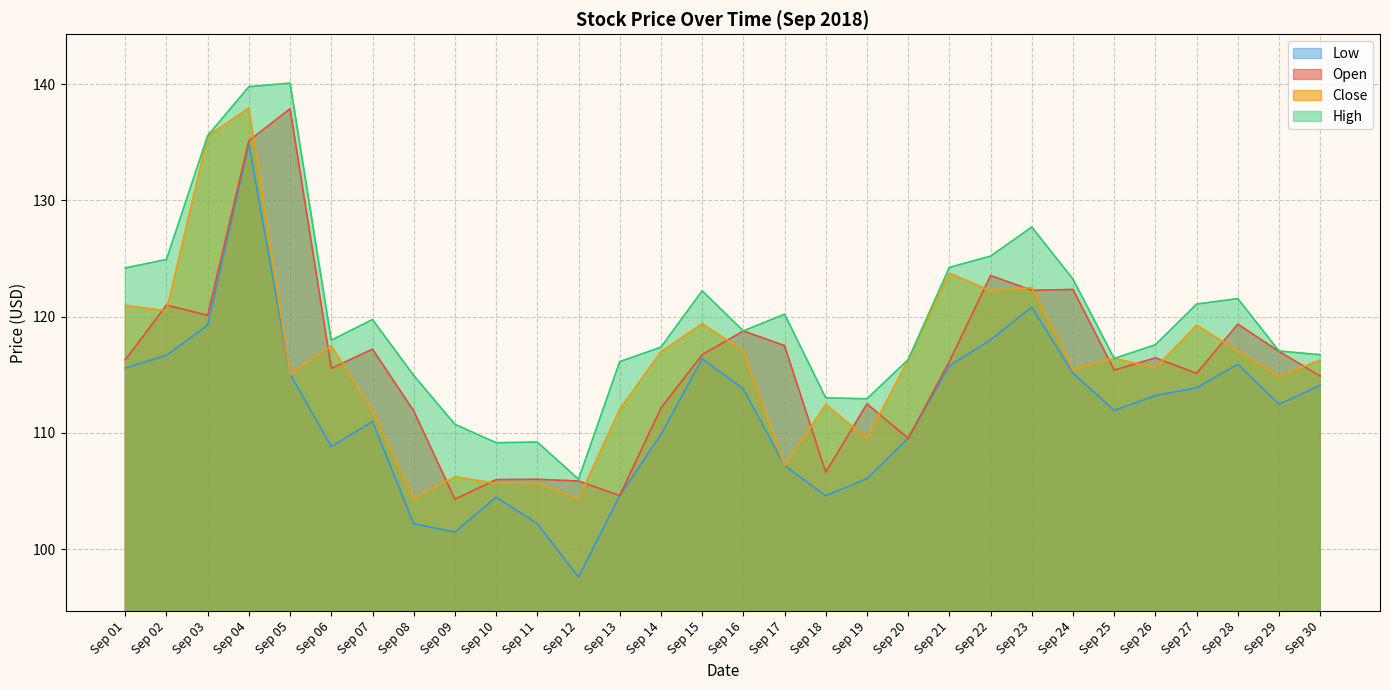

In Low, how many points are lower than both neighbors (excluding endpoints)?

6